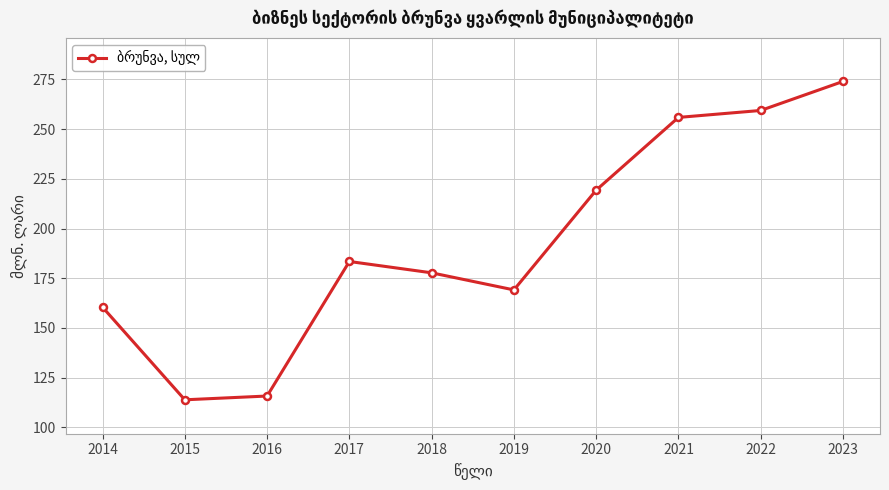

Which category has the lowest value across all series?

2015